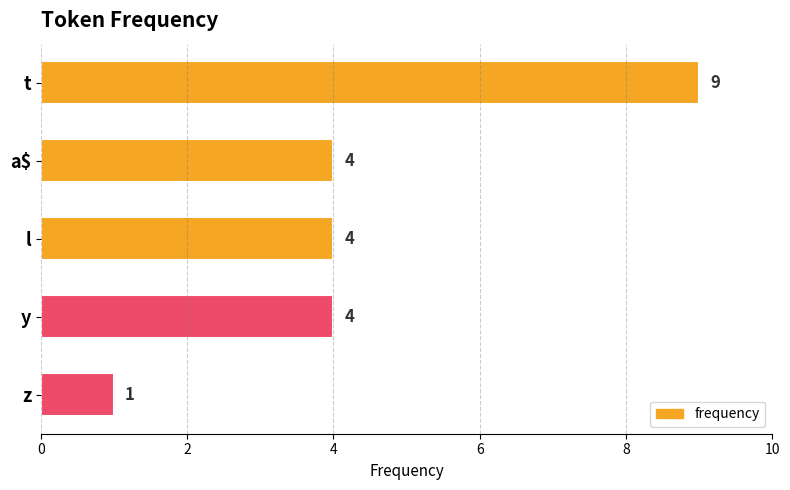

What is the minimum value shown in the chart?

1